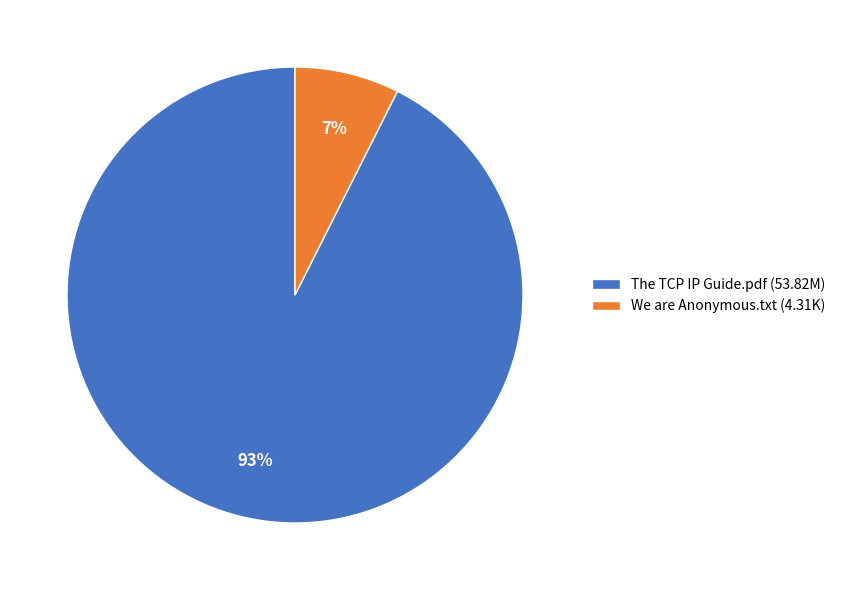

To the nearest percent, what portion does The TCP IP Guide.pdf (53.82M) represent?

93%